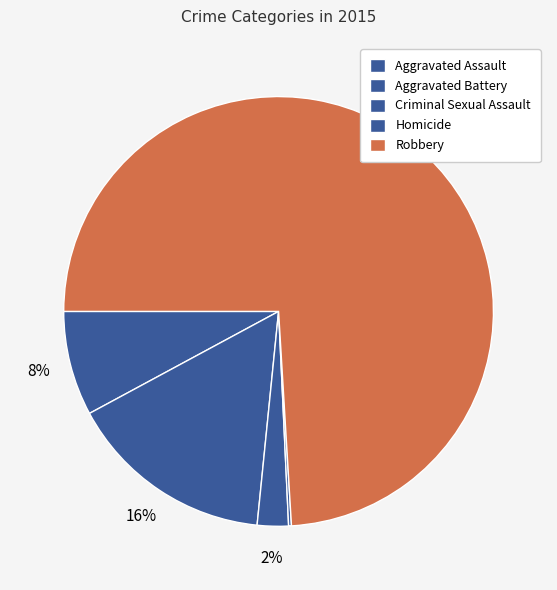

To the nearest percent, what is the difference between the Aggravated Assault and Homicide slice percentages?

8%